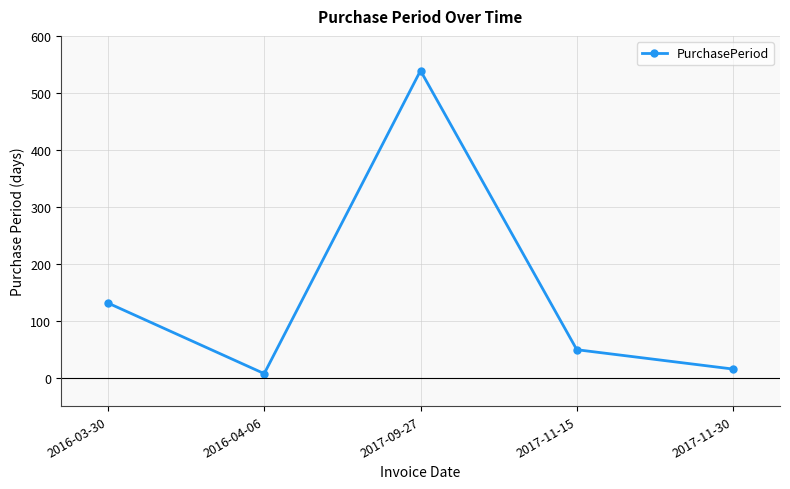

What is the difference between the second highest and minimum values?

124